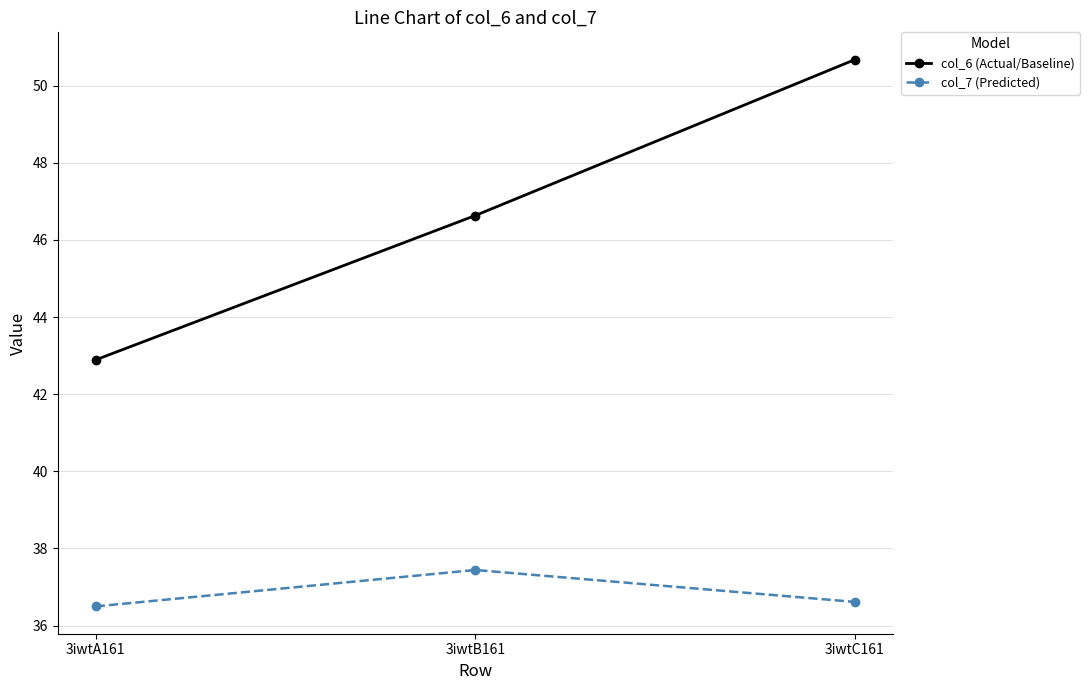

List the series in order of their overall mean, lowest first.

col_7 (Predicted), col_6 (Actual/Baseline)